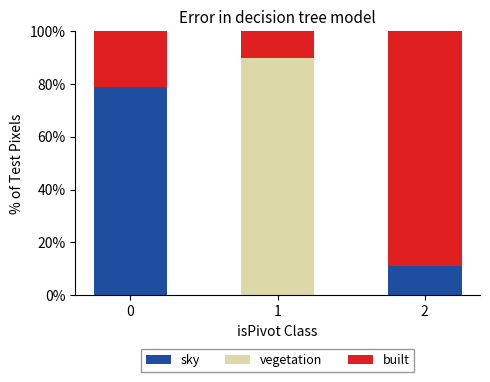

What is the total value across all series at 1?

100